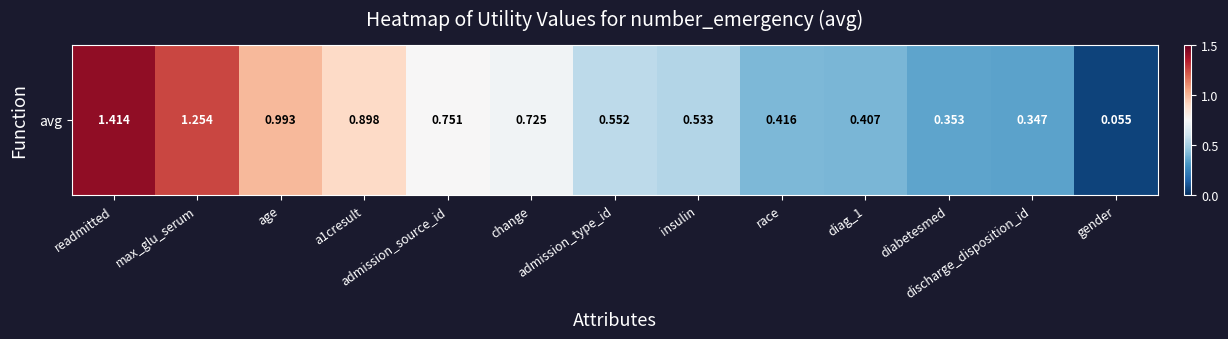

The chart shows a value of 0.6 at admission_type_id. True or false?

True